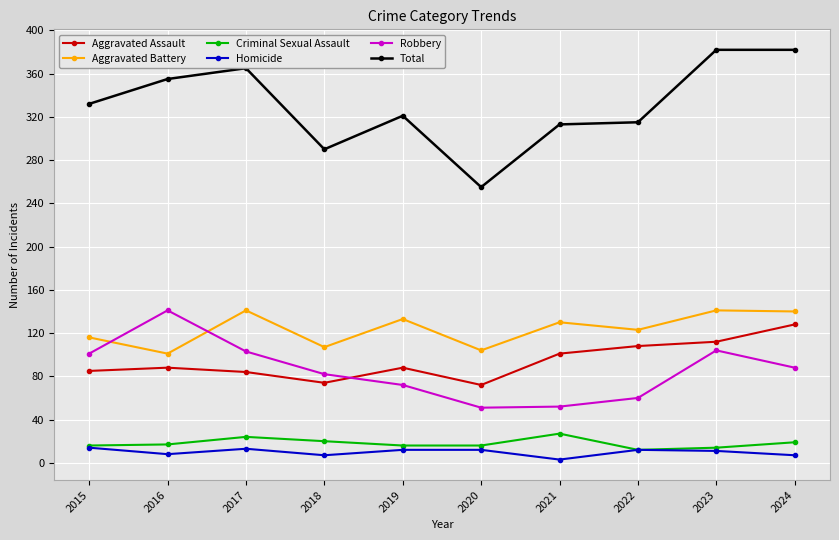

What is the sum of the Criminal Sexual Assault values at 2020 and 2019?

32